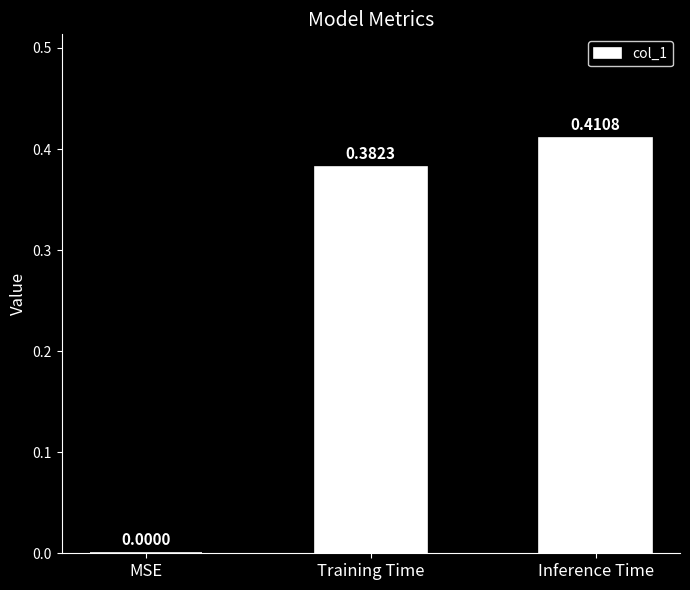

At which category does the chart reach its peak across all series?

Inference Time